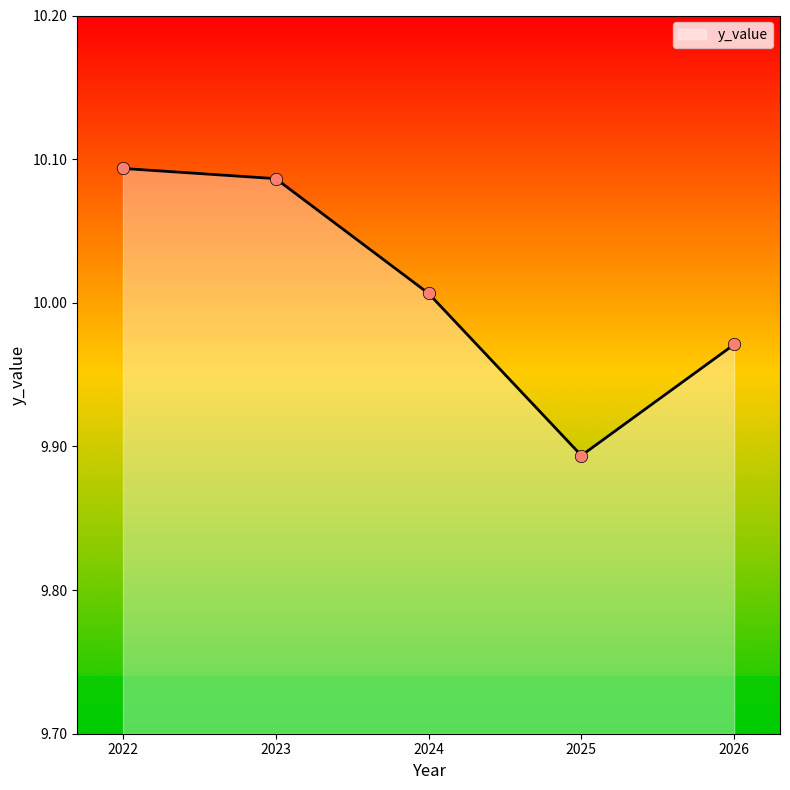

Which has a higher value, 2022 or 2026?

2022